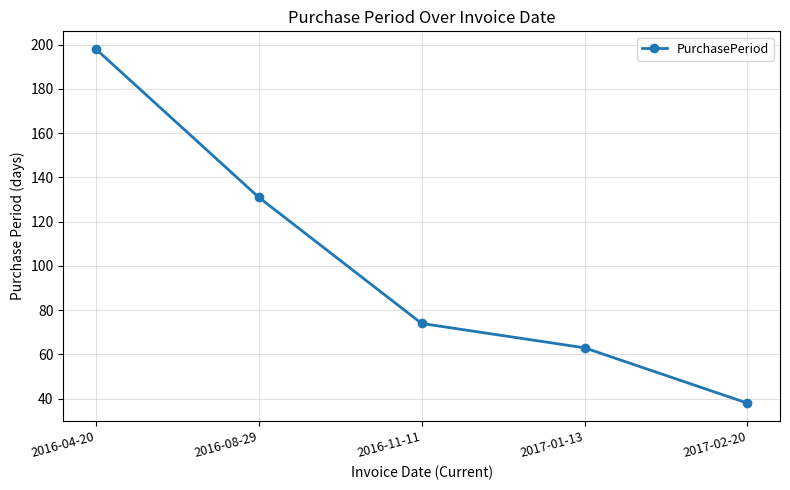

True or false: the data shows 74 at 2016-11-11.

True